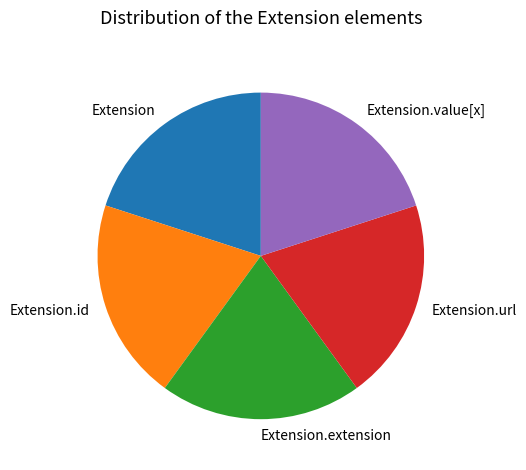

Is there any slice that represents more than half of the pie?

No